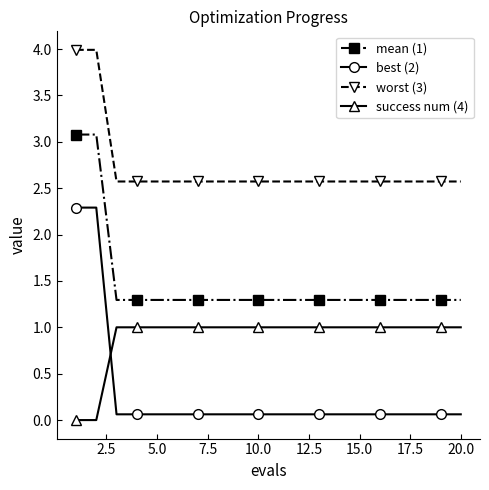

What is the highest value of the mean (1) series?

3.1